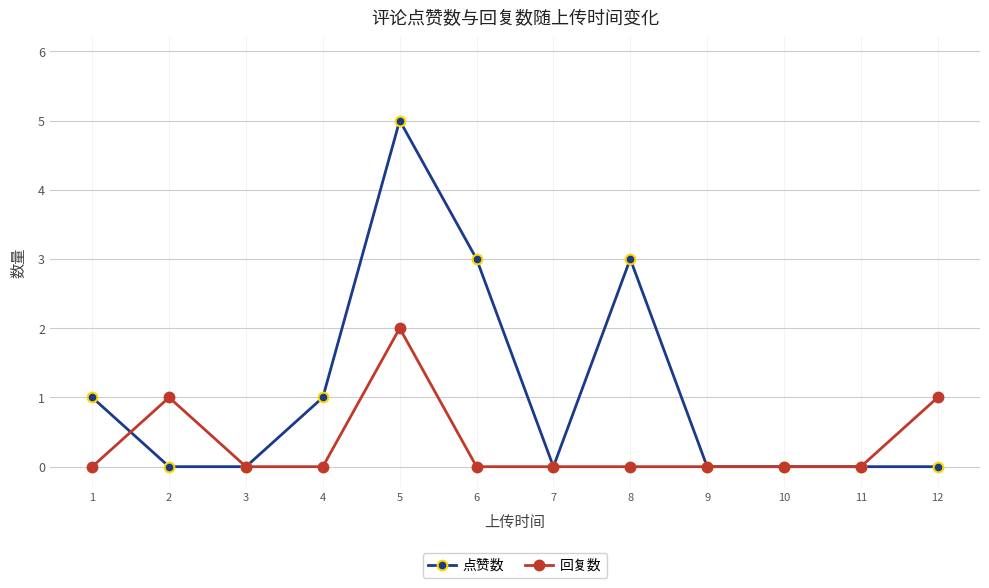

Rank the series by their maximum value, from lowest to highest.

回复数, 点赞数